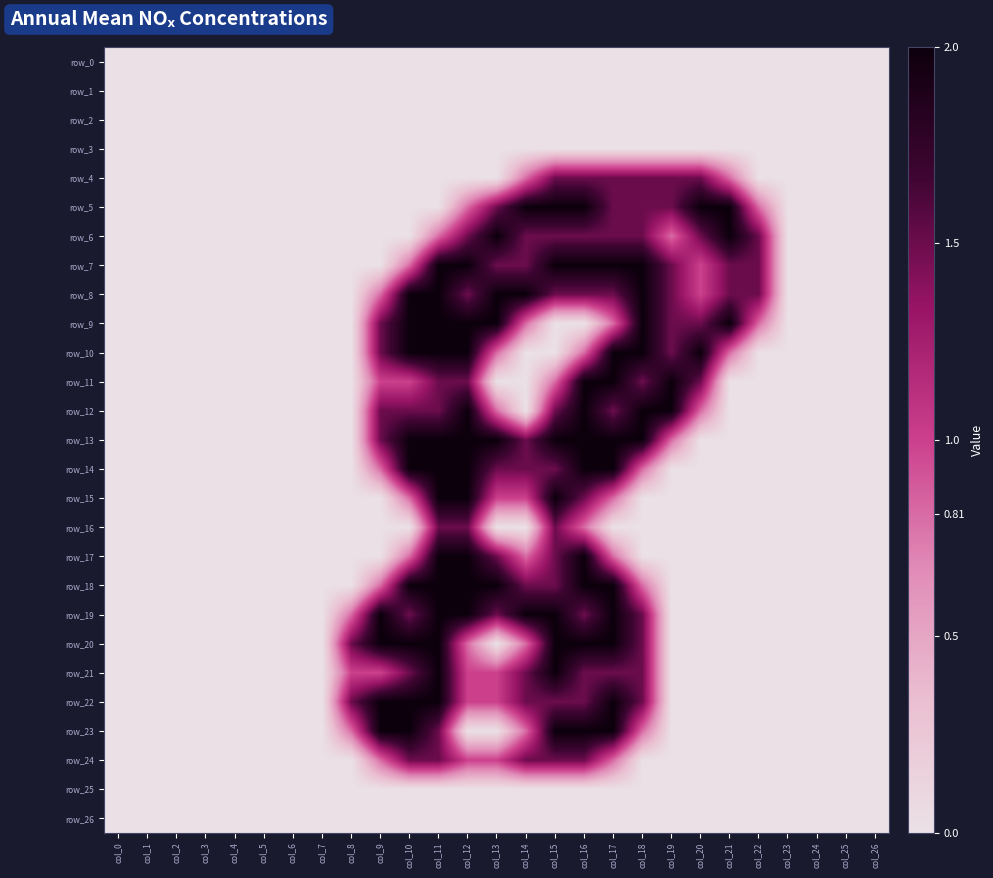

Is the value of row_2 at col_15 greater than the value of row_21 at col_18?

No